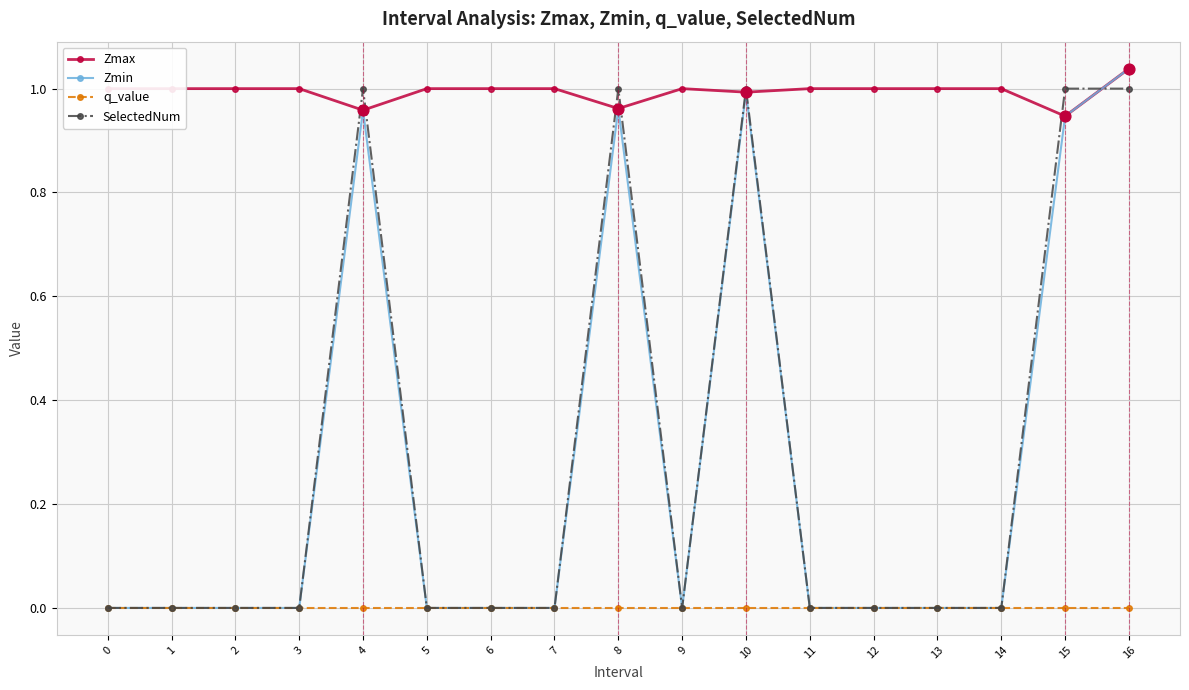

Which series has the largest total across all categories?

Zmax